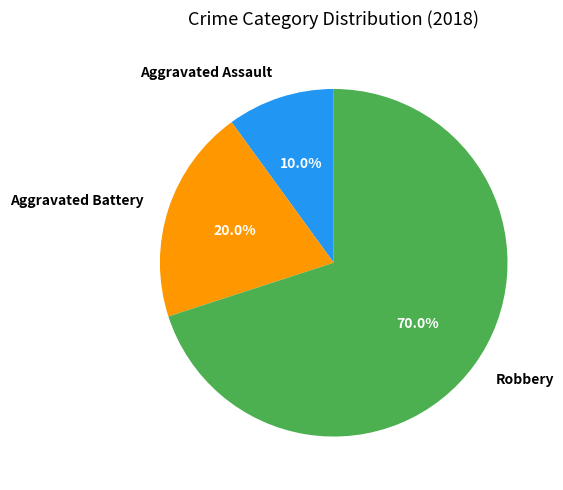

Does Robbery represent more than half of the total?

Yes